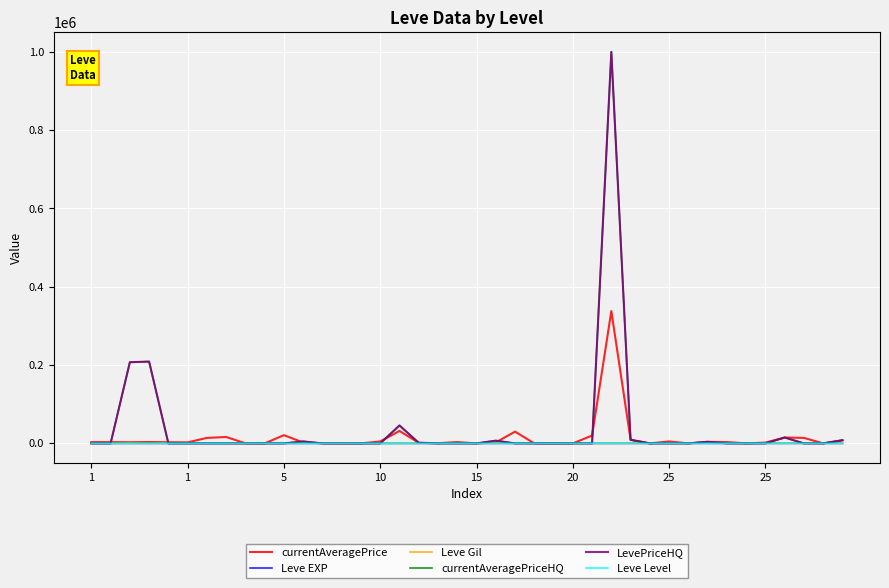

What is the value of the Leve Gil point at the 22nd from the left?

850